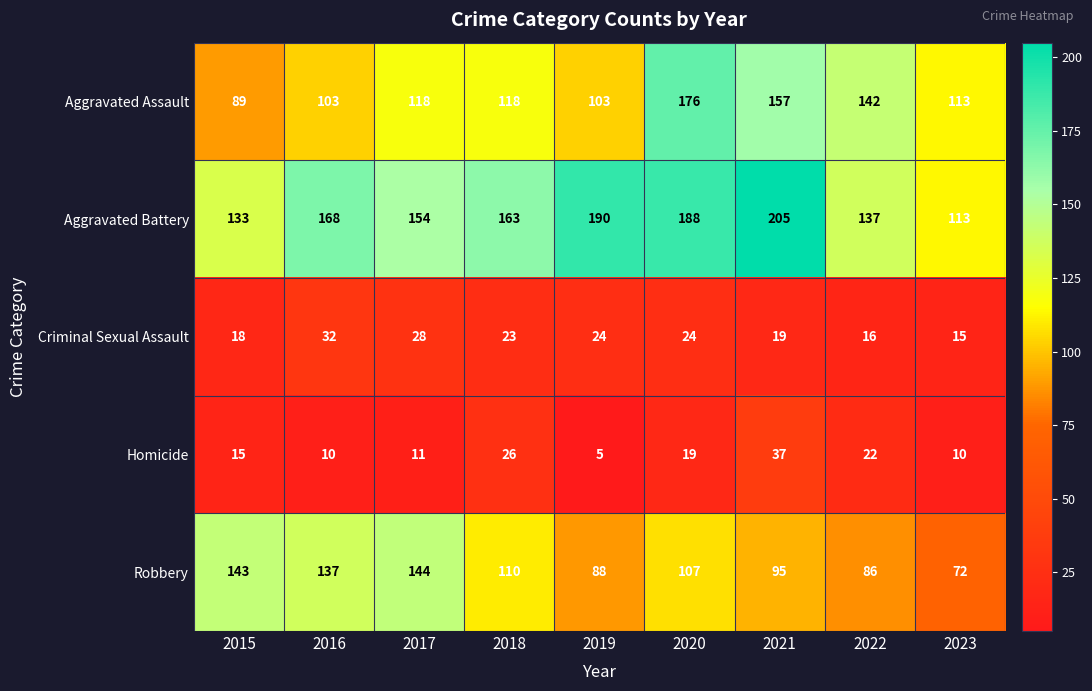

What is the total value across all series at 2023?

323